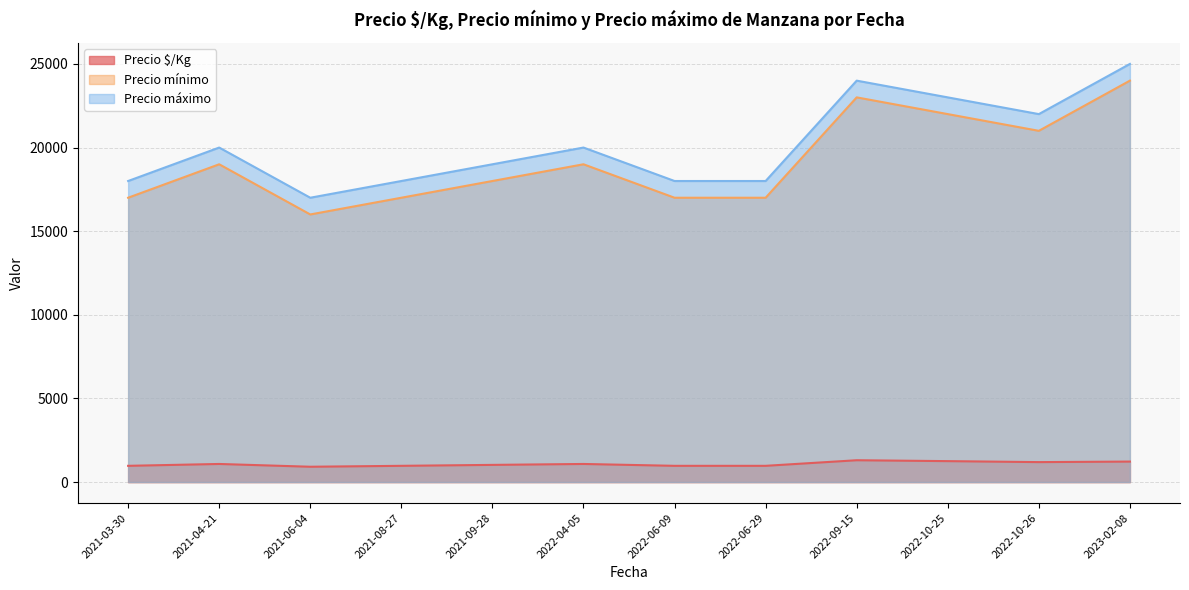

What is the difference between the maximum and minimum values in the Precio mínimo series?

8000.0